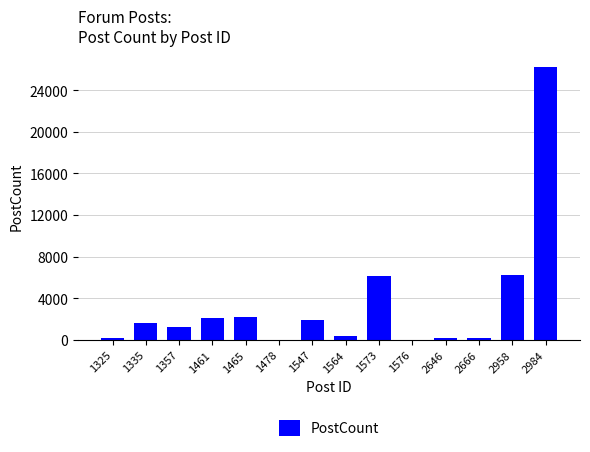

Count the number of data series in this chart.

1